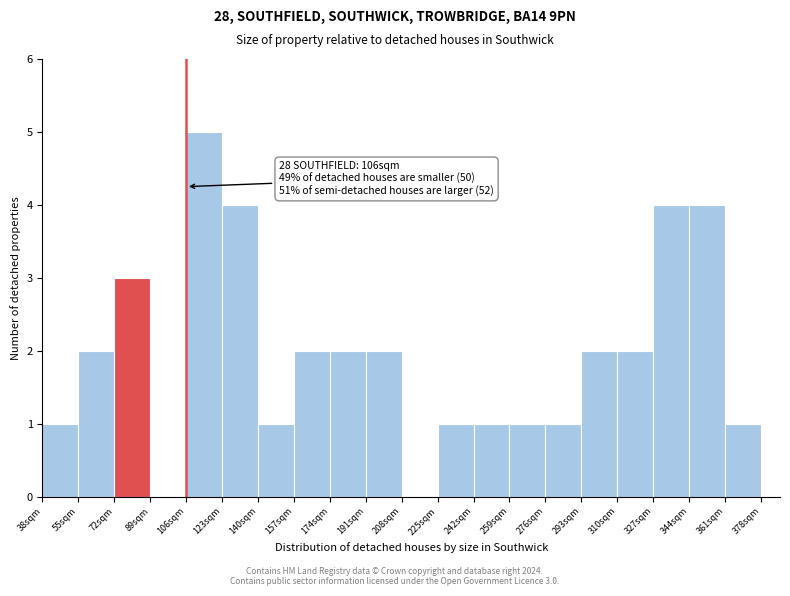

Which range on the x-axis has the tallest bar?

106 to 123